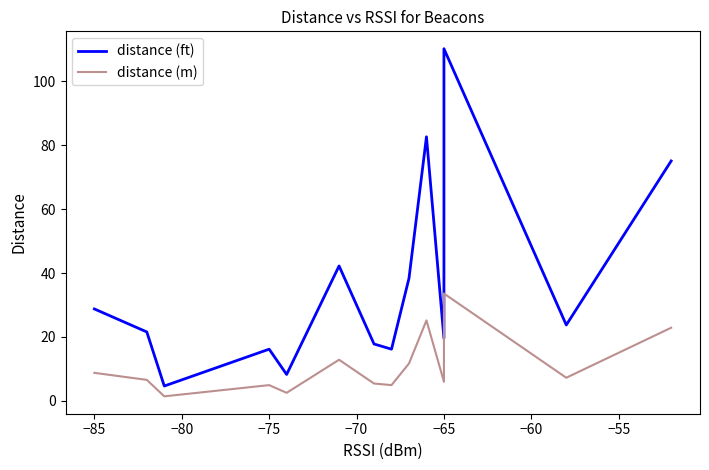

Does the chart have visible grid lines?

No